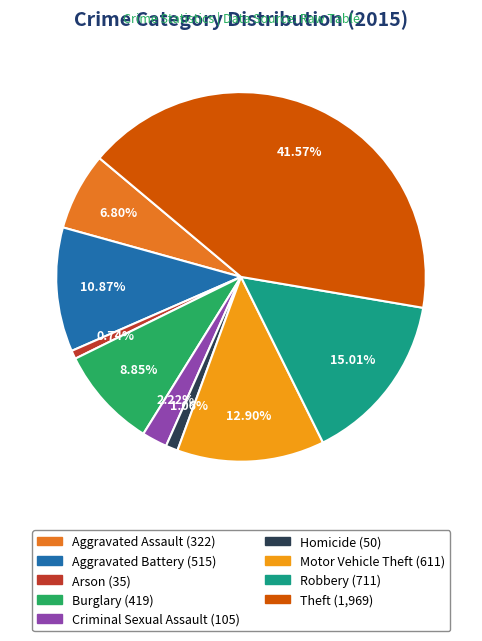

Combined, do Arson and Theft account for over 50%?

No